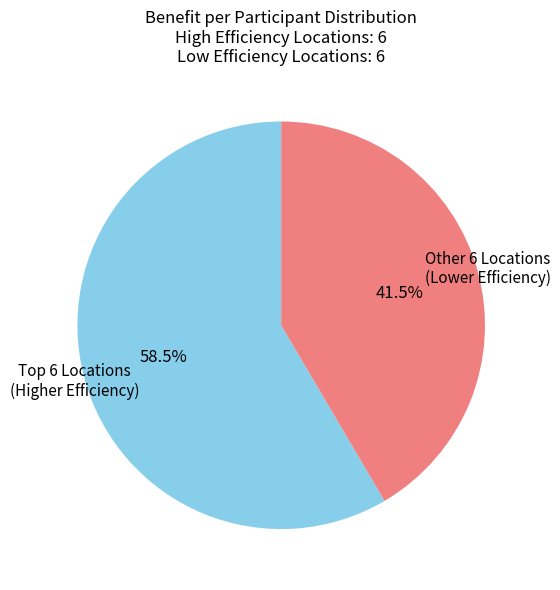

What percentage is NOT represented by Other 6 Locations (Lower Efficiency)?

58.5%